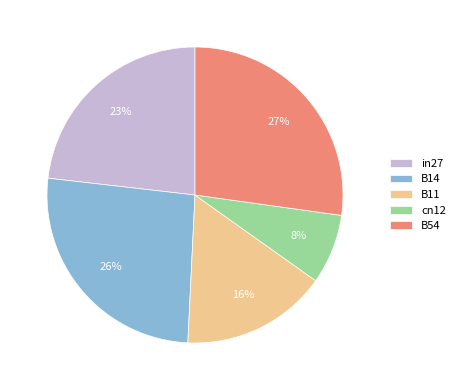

To the nearest percent, what is the average slice percentage?

20%